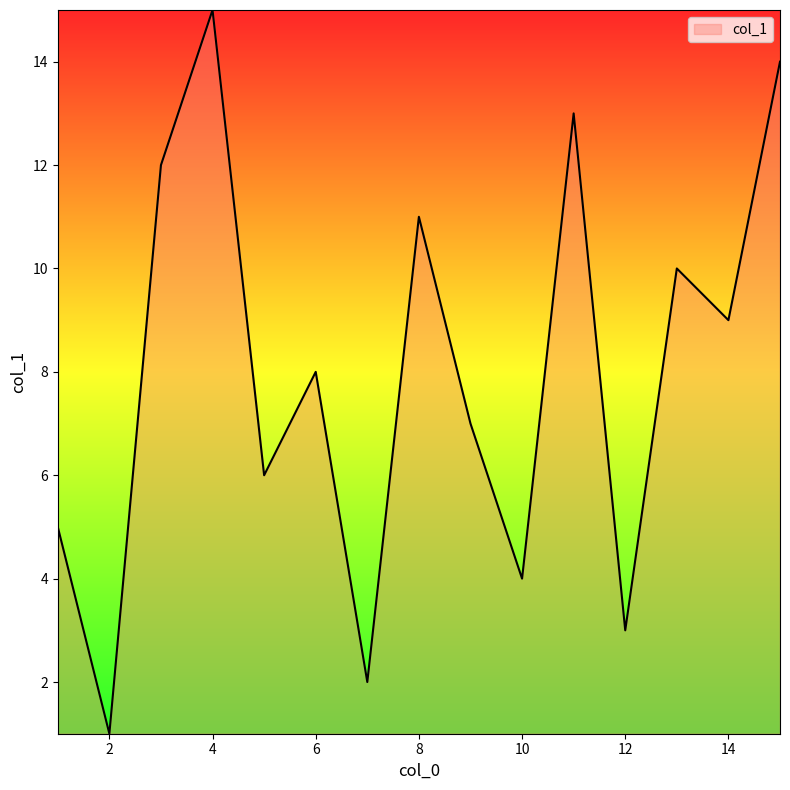

What is the difference between the maximum and minimum values?

14